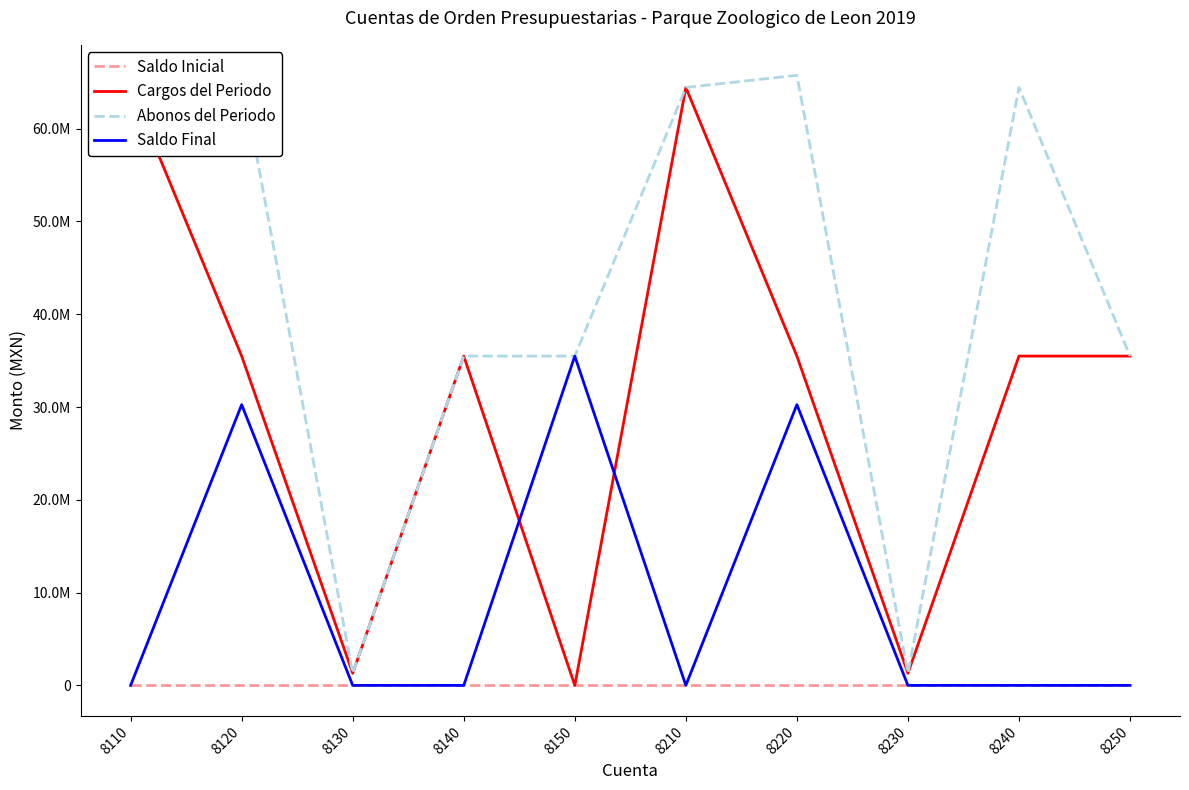

How many lines are shown in the chart?

4